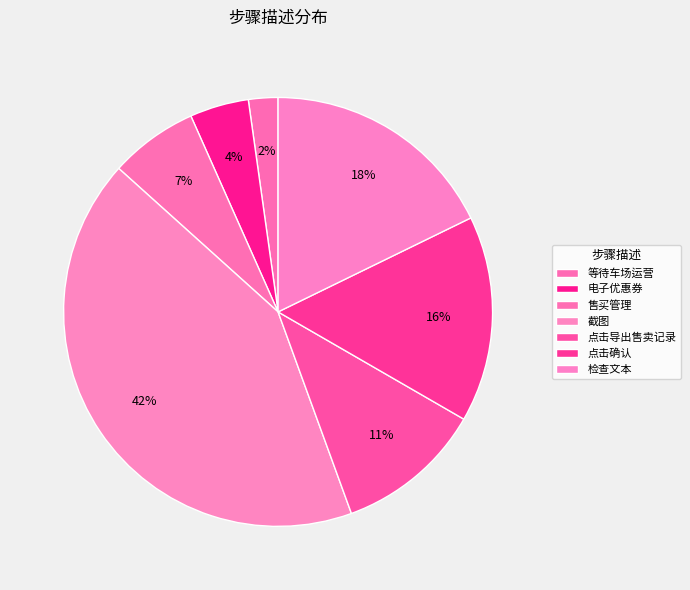

Count the number of slices in the pie.

7